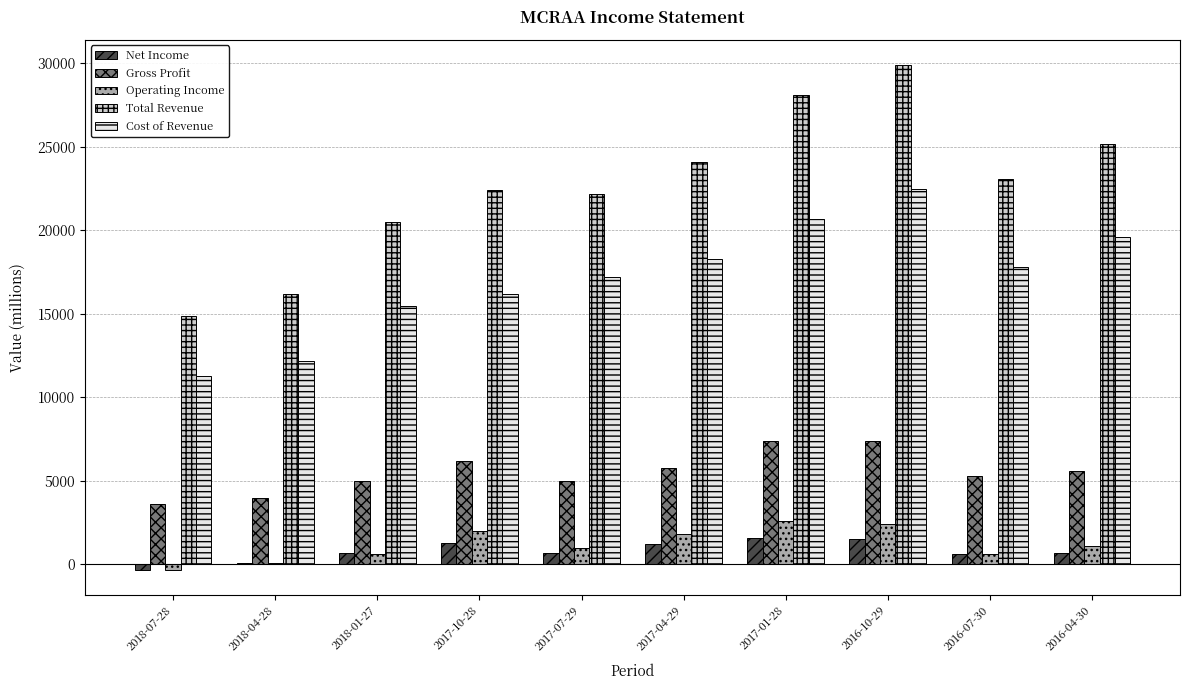

Which series has the widest spread of values?

Total Revenue